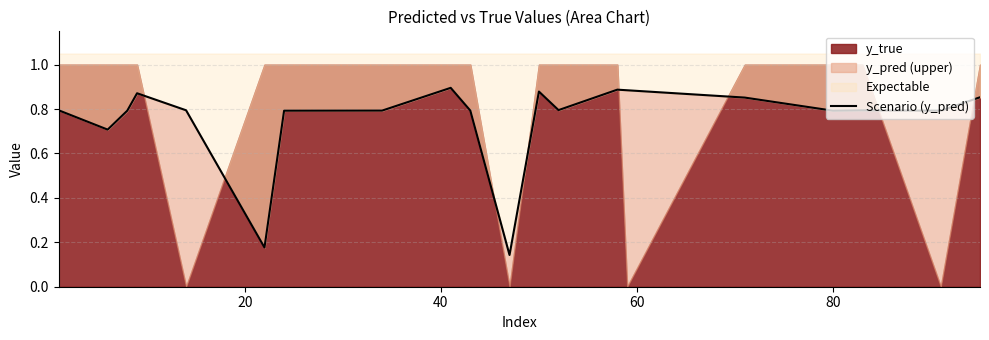

The chart shows a value of 0.3 at 19. True or false?

False